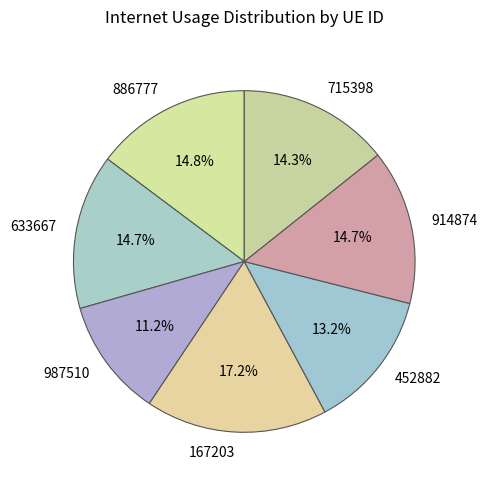

Which category has the biggest portion of the pie?

167203